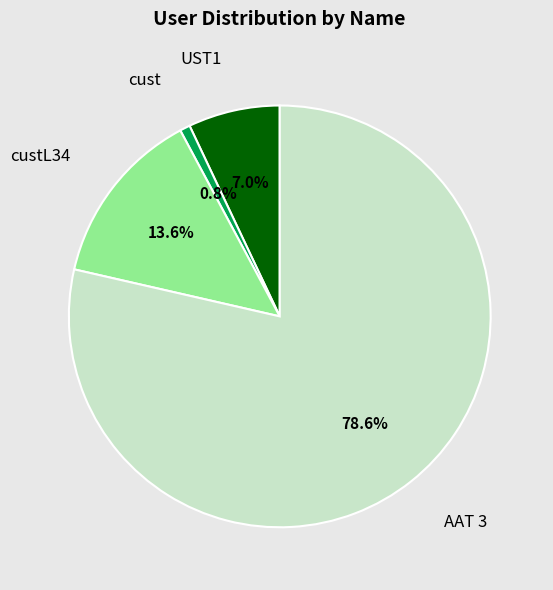

Is the sum of cust and UST1 greater than half?

No